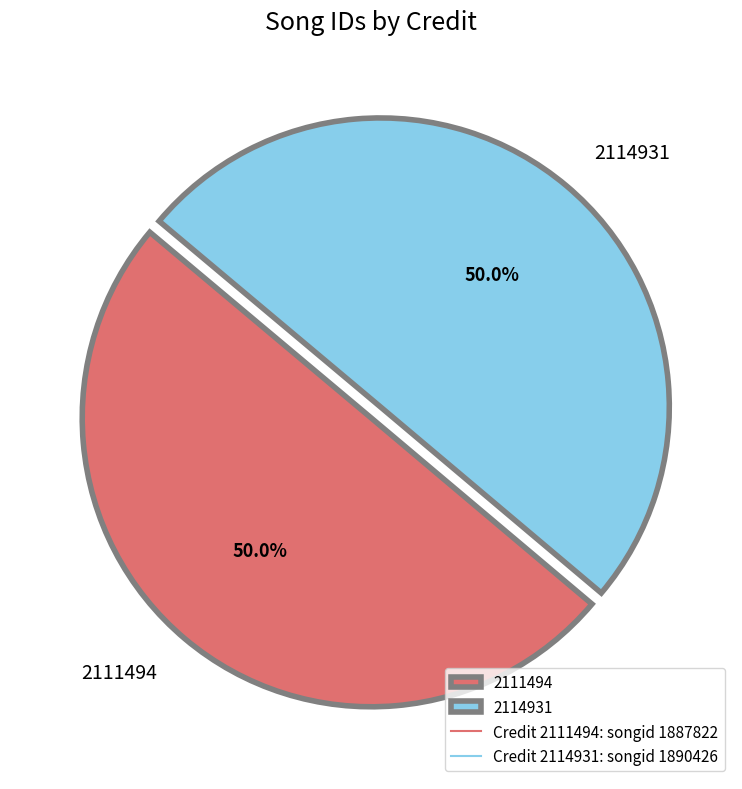

True or false: 2114931 accounts for 50% of the total.

True